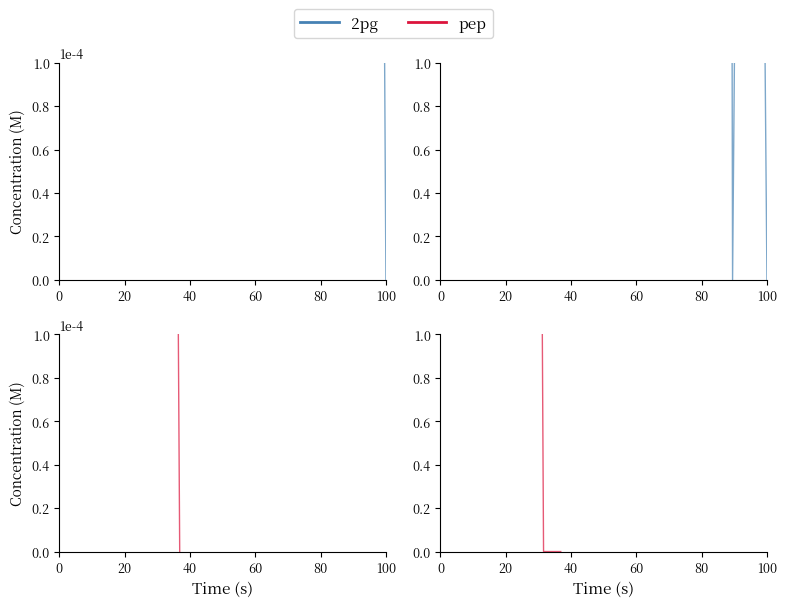

What is the sum of all 2pg values?

293.6